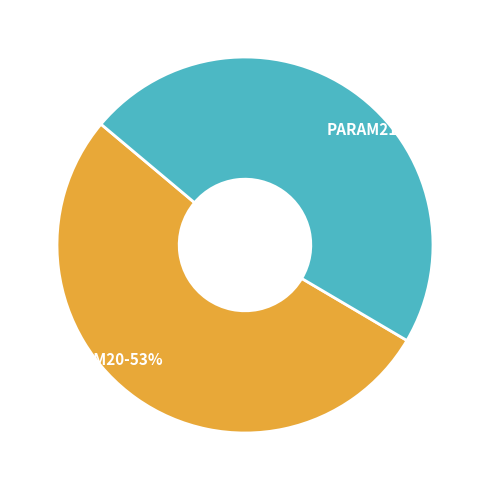

To the nearest percent, what percentage of the pie is PARAM21-47%?

47%